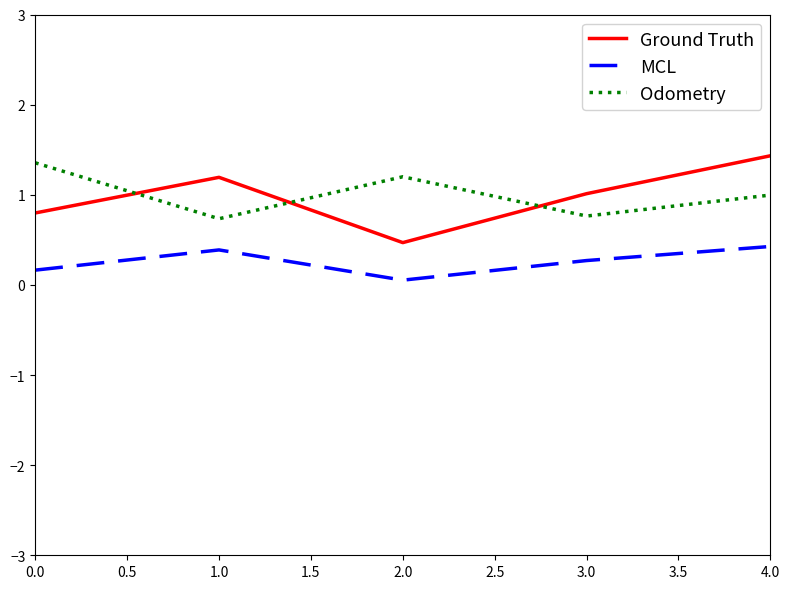

Which series has the widest spread of values?

Ground Truth